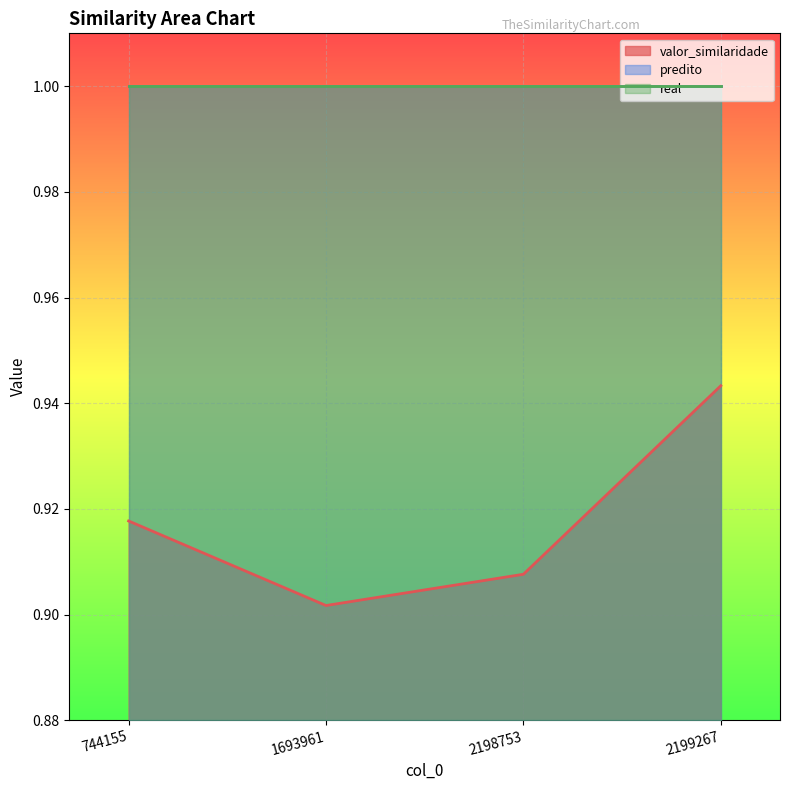

What is the maximum value shown in the chart?

1.0